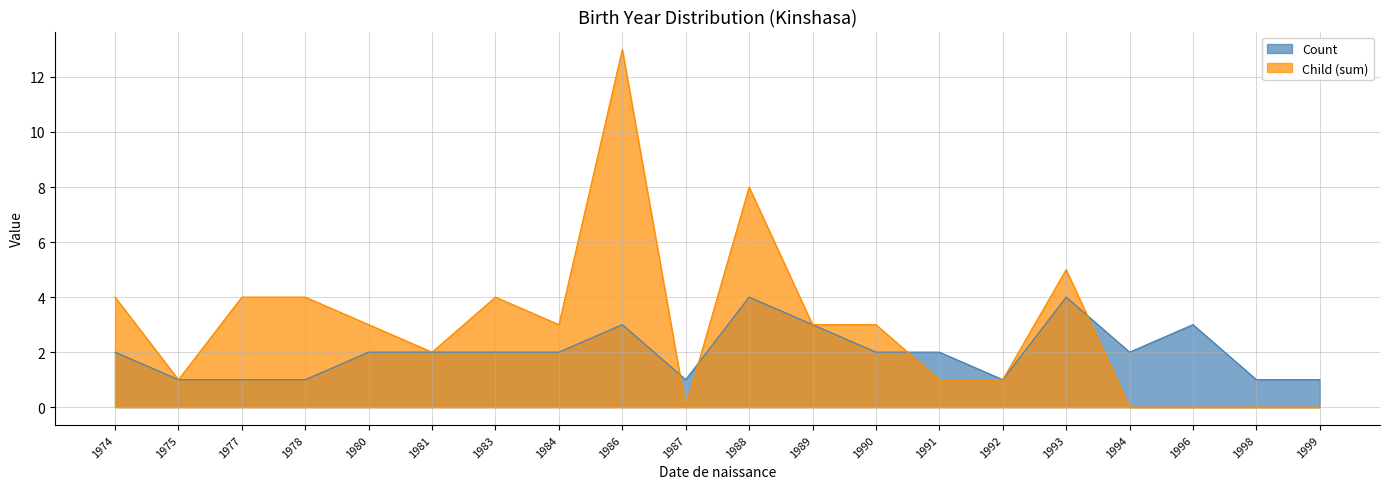

Which series has the largest total across all categories?

Child (sum)